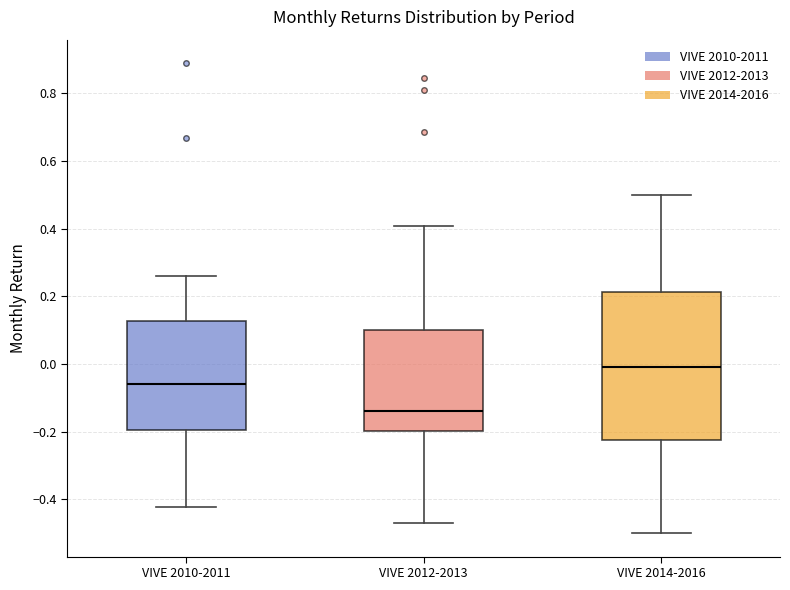

Reading left to right, read every box against the y-axis: the position of its median line, the range the box covers, and the ends of its whiskers. The values are not printed on the chart, so give them approximately, as read against the axis.

VIVE 2010-2011: median -0.06, box -0.20 to 0.12, whiskers -0.42 to 0.26
VIVE 2012-2013: median -0.14, box -0.20 to 0.10, whiskers -0.46 to 0.40
VIVE 2014-2016: median 0.00, box -0.22 to 0.22, whiskers -0.50 to 0.50